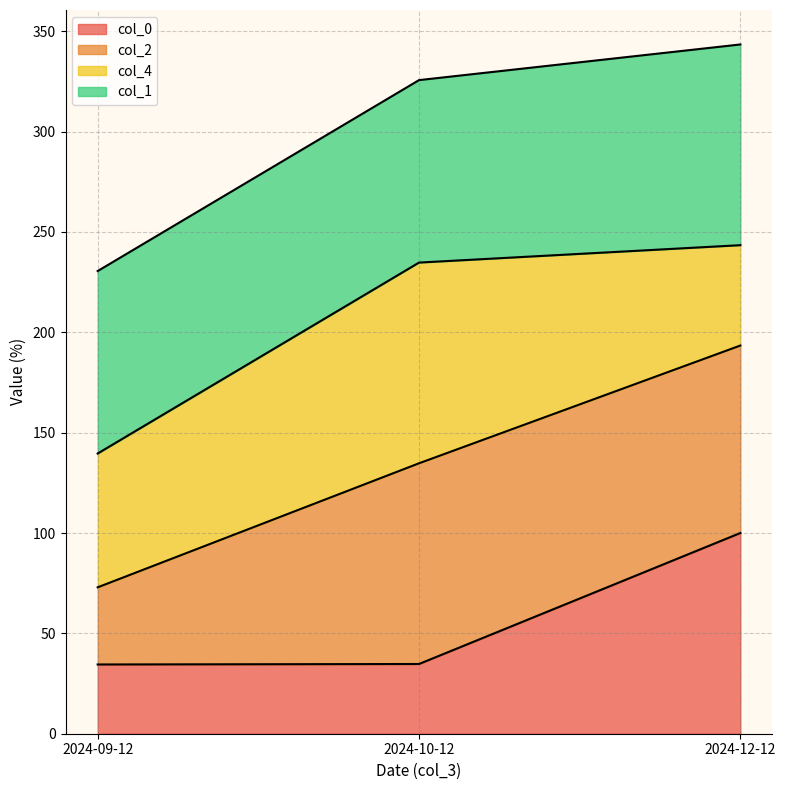

What is the smallest value displayed?

34.5